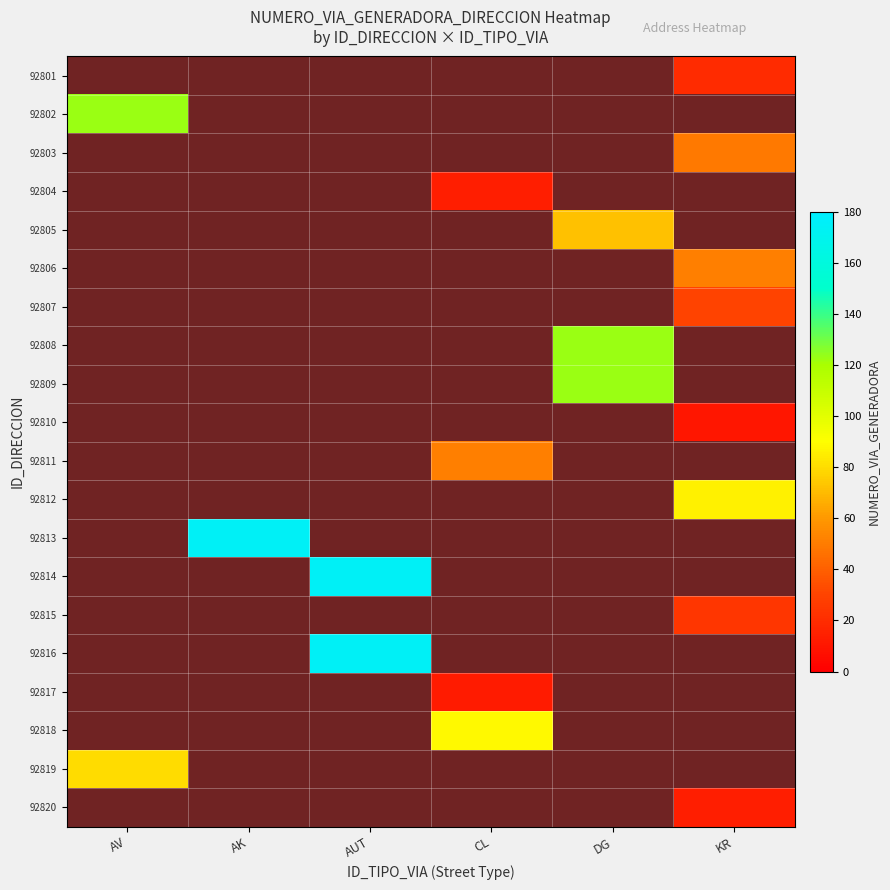

What is the difference between the highest and lowest values at AUT?

175